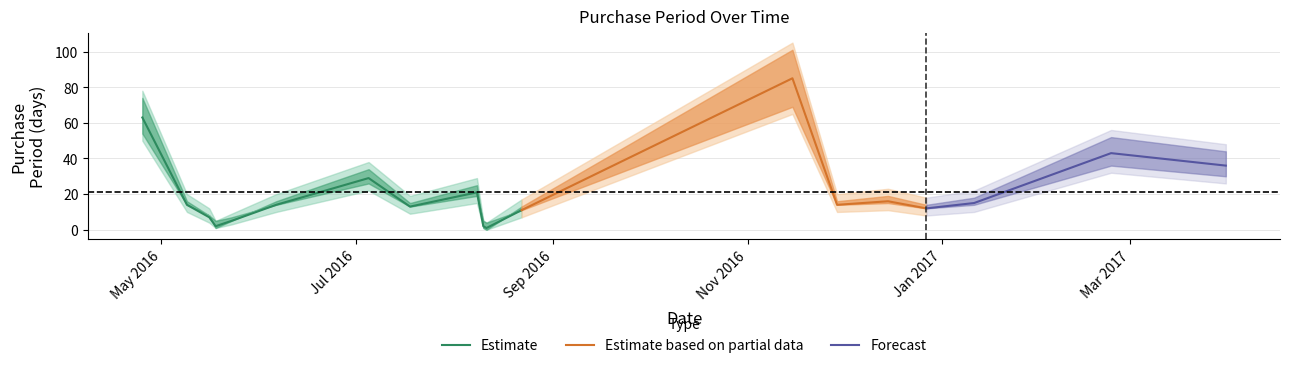

What is the difference between the maximum and minimum values in the PurchasePeriod series?

84